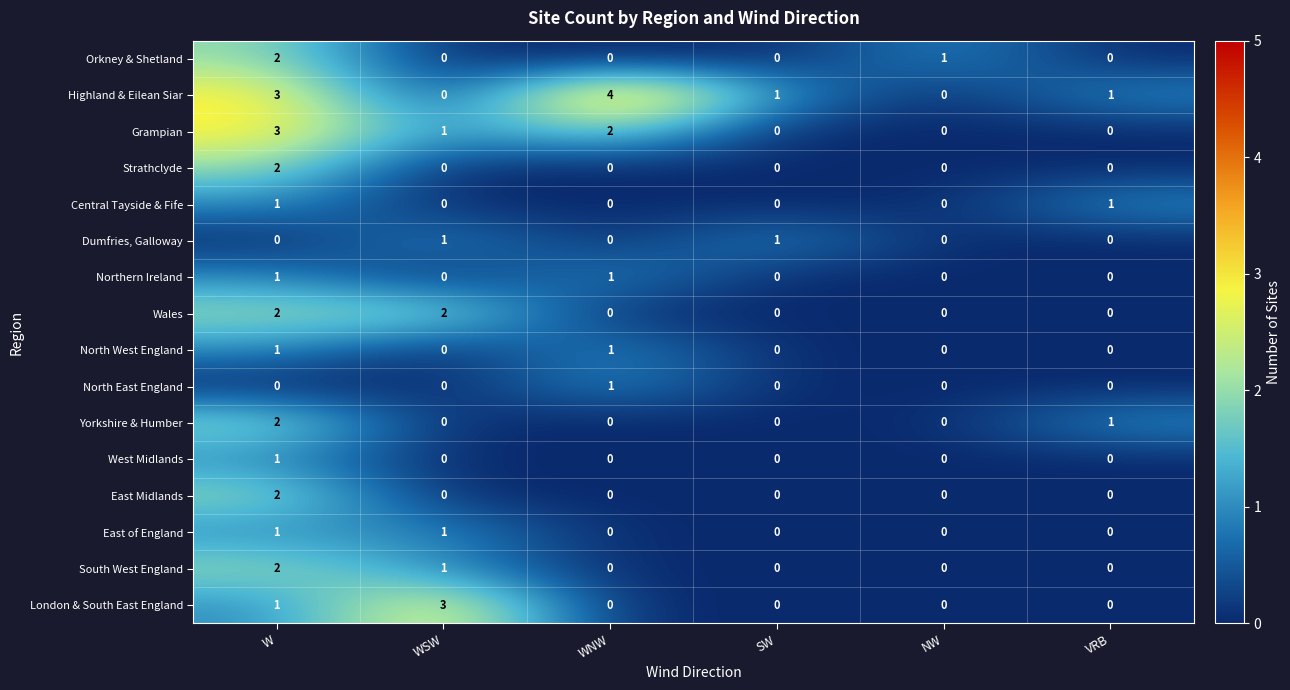

How many positive values does the Grampian series have?

3